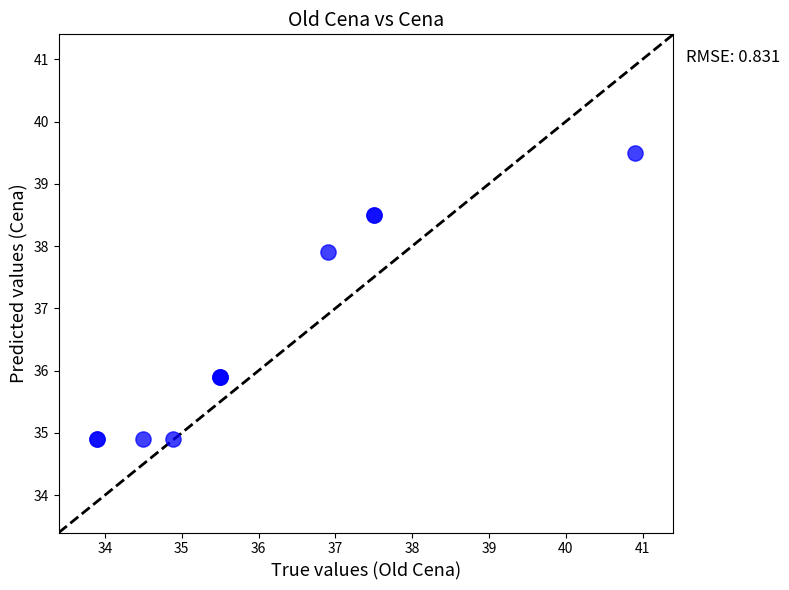

What Y value in the scatter plot is closest to 37?

37.9